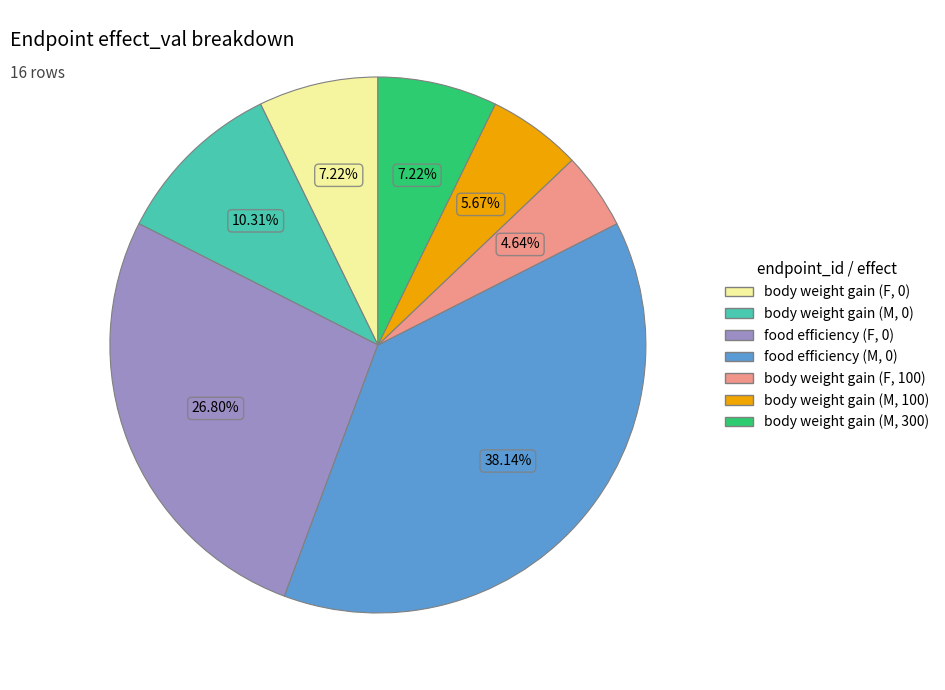

Combined, do food efficiency (M, 0) and food efficiency (F, 0) account for over 50%?

Yes